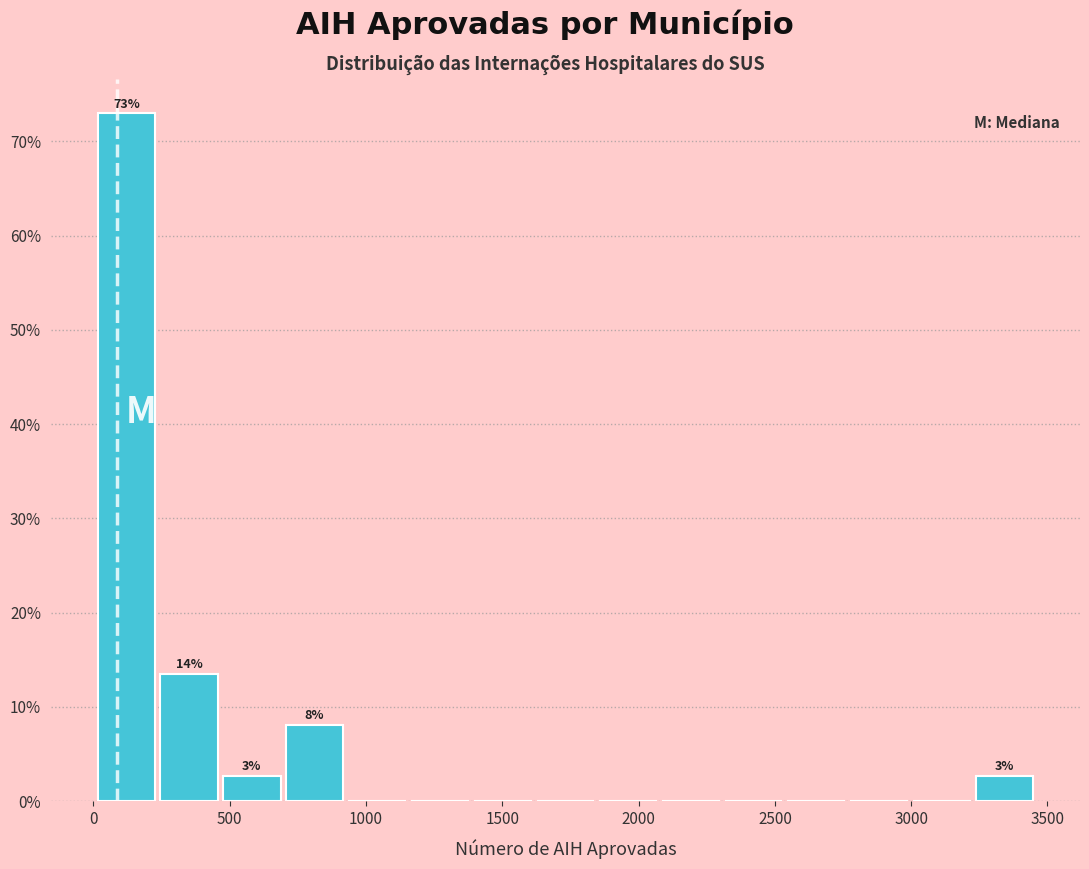

Which range on the x-axis has the tallest bar?

0 to 250